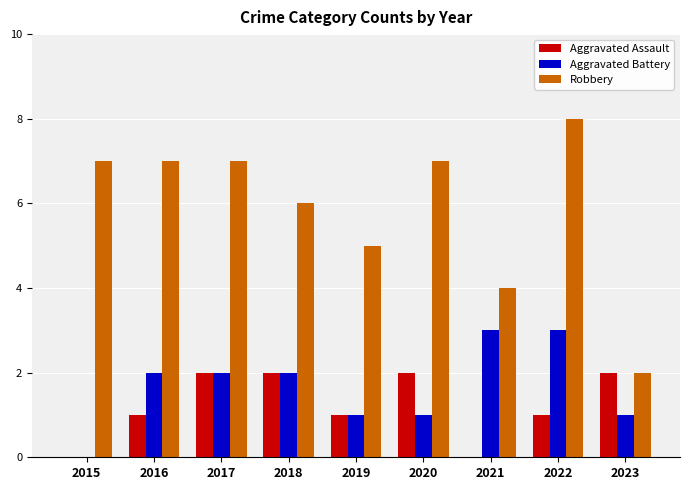

What is the total value across all series at 2021?

7